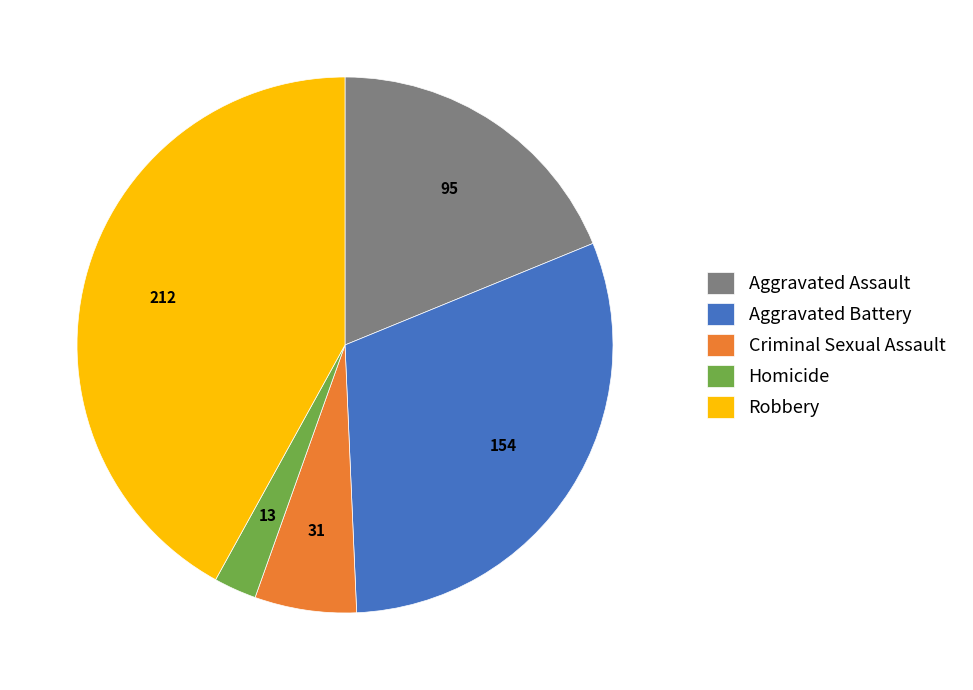

Do Aggravated Assault and Criminal Sexual Assault together represent more than half of the pie?

No